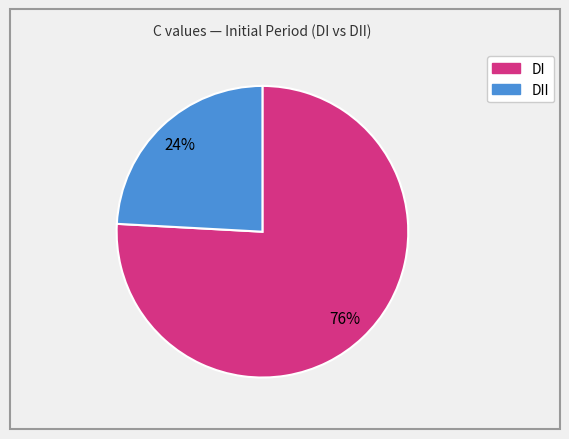

To the nearest percent, what is the difference between the largest and smallest slice percentages?

52%